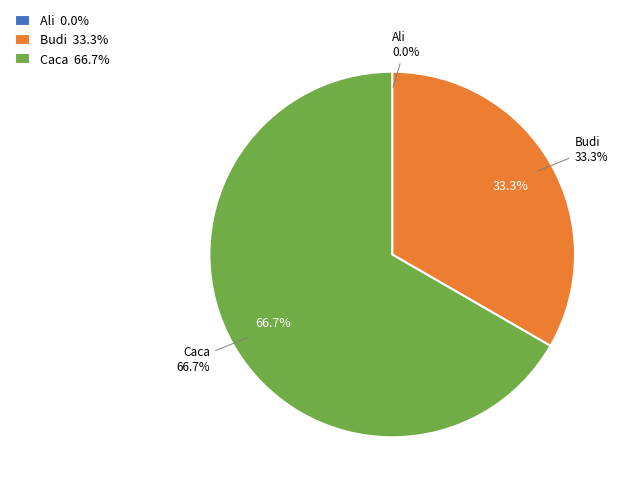

What percentage is the Budi slice, to the nearest percent?

33%